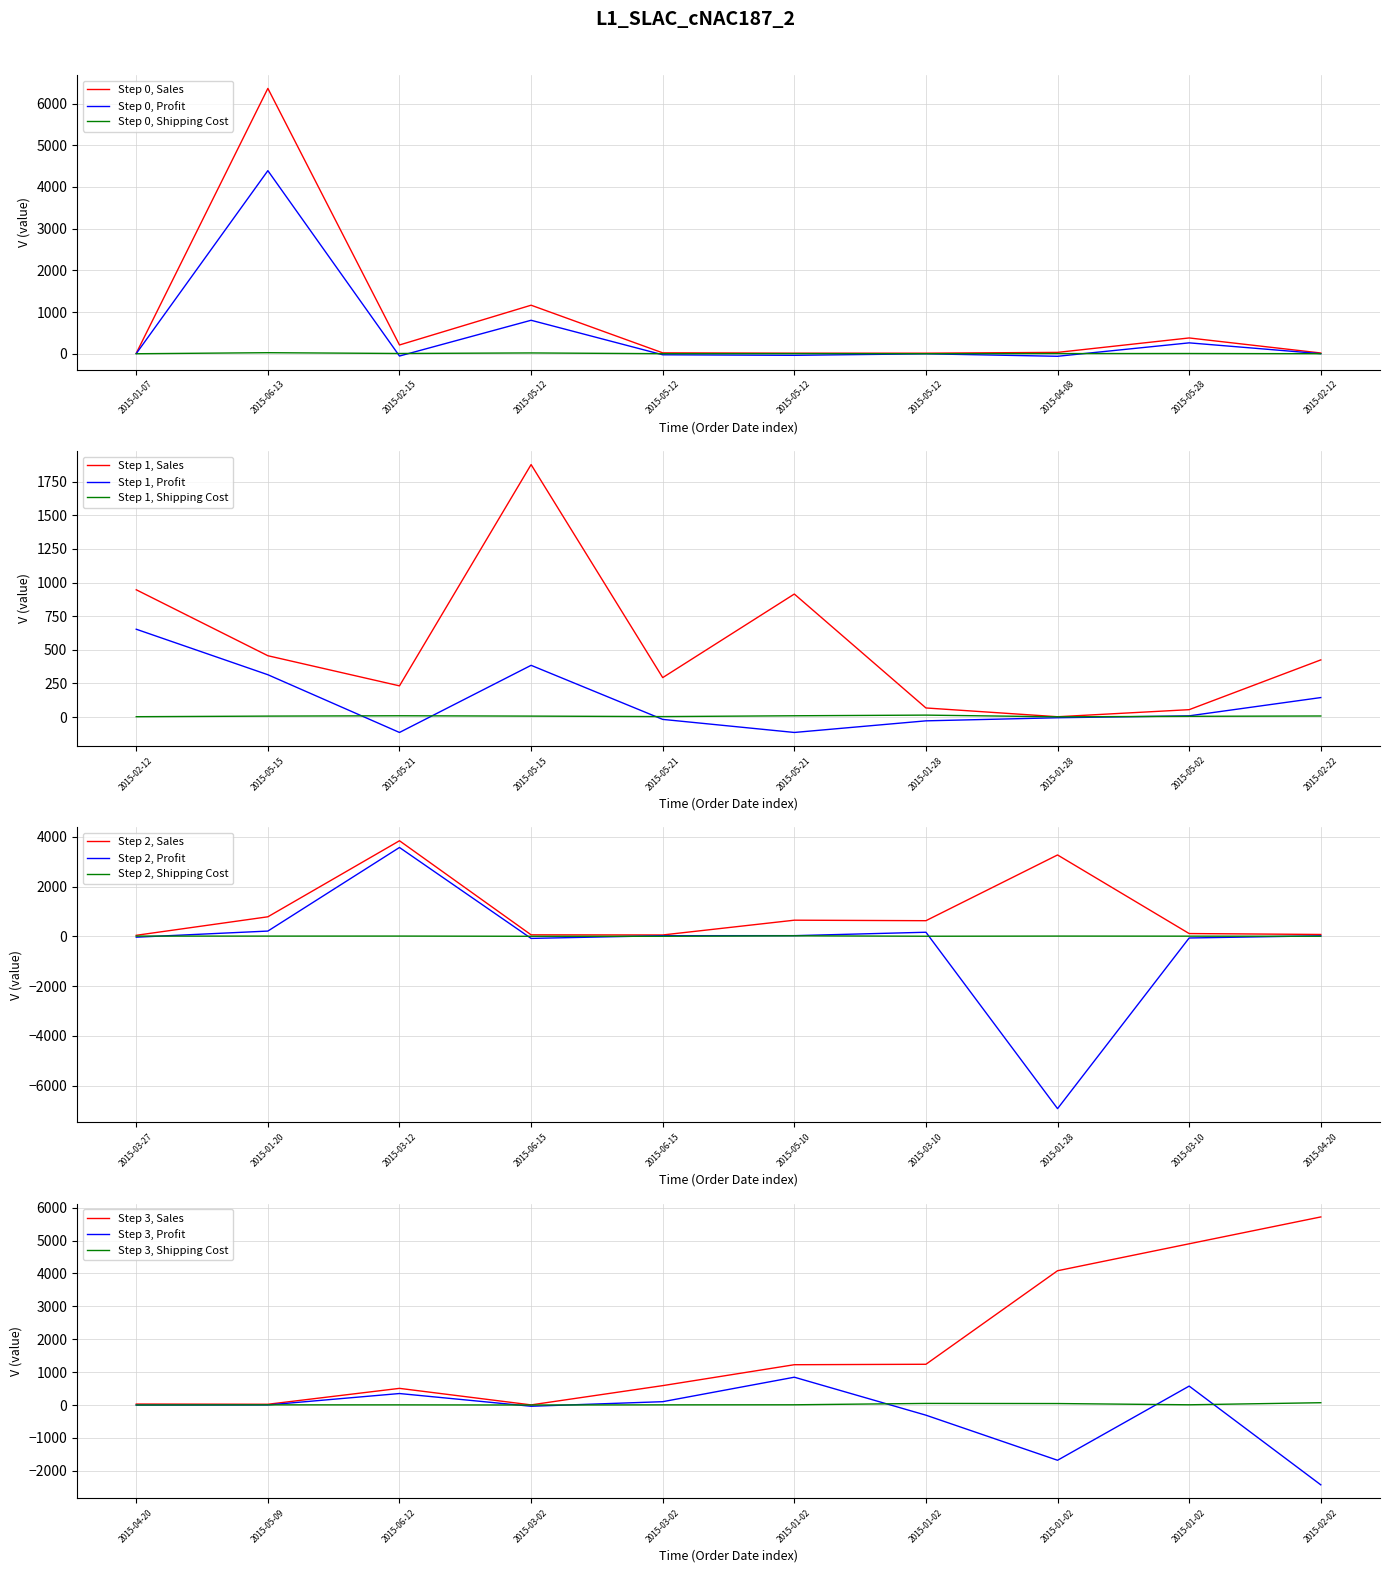

Reading left to right, list all the values displayed in this chart.

Sales: 13.0	6362.9	211.2	1164.5	22.2	14.0	14.3	33.5	379.5	18.8	946.0	455.8	231.8	1876.7	293.1	914.3	67.5	2.2	54.8	424.7	40.2	783.5	3838.1	58.7	53.1	647.1	627.0	3267.6	110.2	73.5	29.6	22.9	506.4	4.0	589.8	1225.6	1239.1	4083.2	4902.4	5718.9
Profit: 4.6	4390.4	-53.8	803.5	-24.0	-37.0	-0.7	-59.8	261.9	2.6	652.7	314.5	-114.6	384.4	-17.5	-114.6	-28.3	-5.3	8.9	144.7	-35.9	210.0	3568.1	-84.4	24.3	25.9	162.7	-6923.6	-67.5	19.6	-1.6	2.1	349.4	-37.5	101.5	845.7	-308.9	-1679.8	575.4	-2426.6
Shipping Cost: 0.9	26.0	7.3	20.0	2.3	4.2	1.6	5.0	6.7	1.6	2.5	6.9	9.4	6.9	3.4	9.4	14.3	1.6	5.4	7.7	8.5	7.7	9.0	0.7	0.7	20.0	2.5	8.7	5.8	1.5	0.7	5.2	4.9	0.5	5.0	7.1	48.8	45.0	7.1	70.2